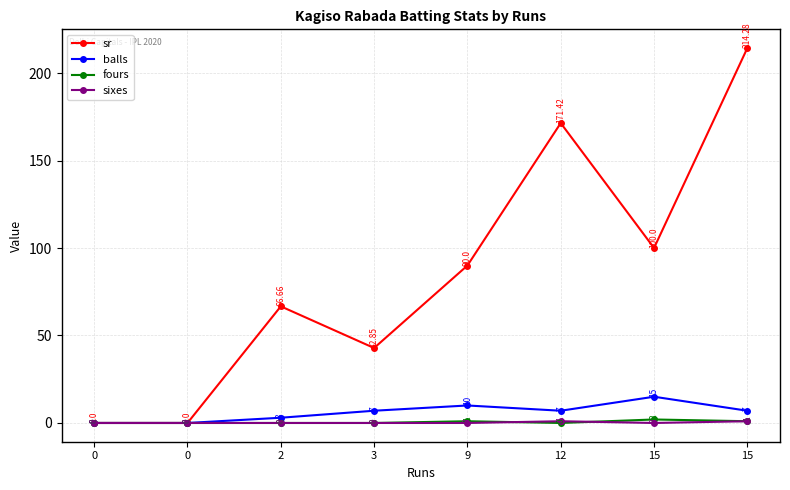

How many positive values does the sr series have?

6